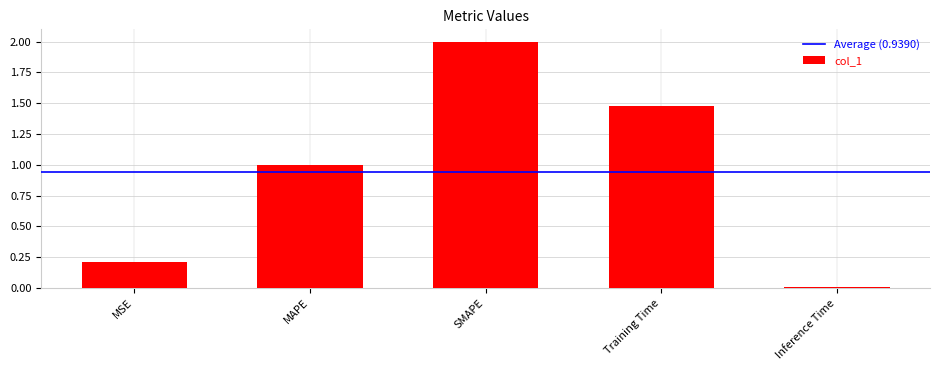

How many bars are there in total?

5